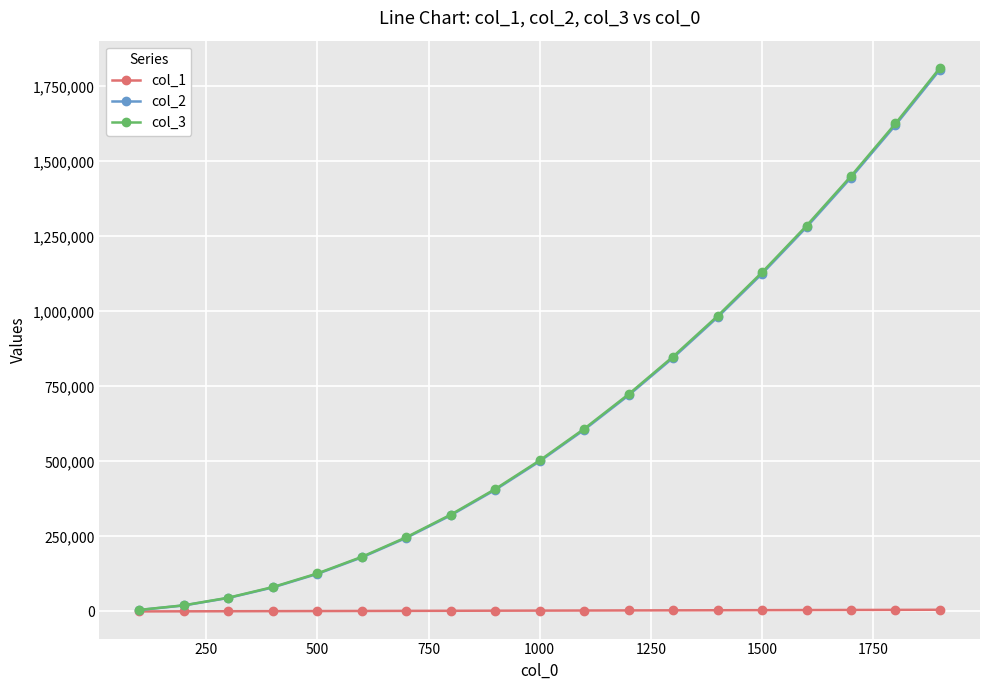

Which series has the largest range (max minus min)?

col_3